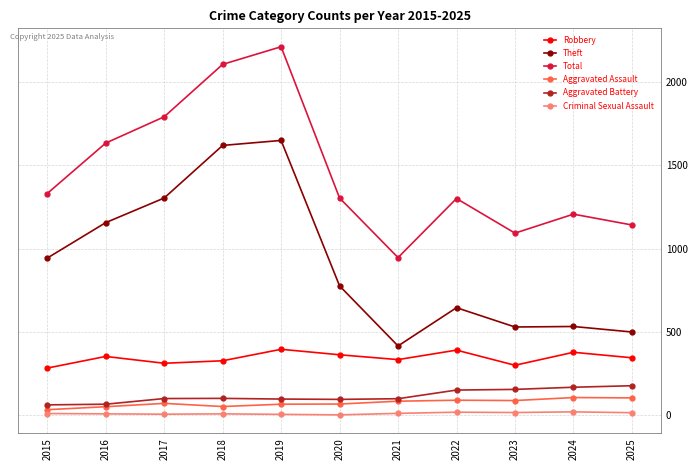

How many data points in Criminal Sexual Assault are less than 9?

5